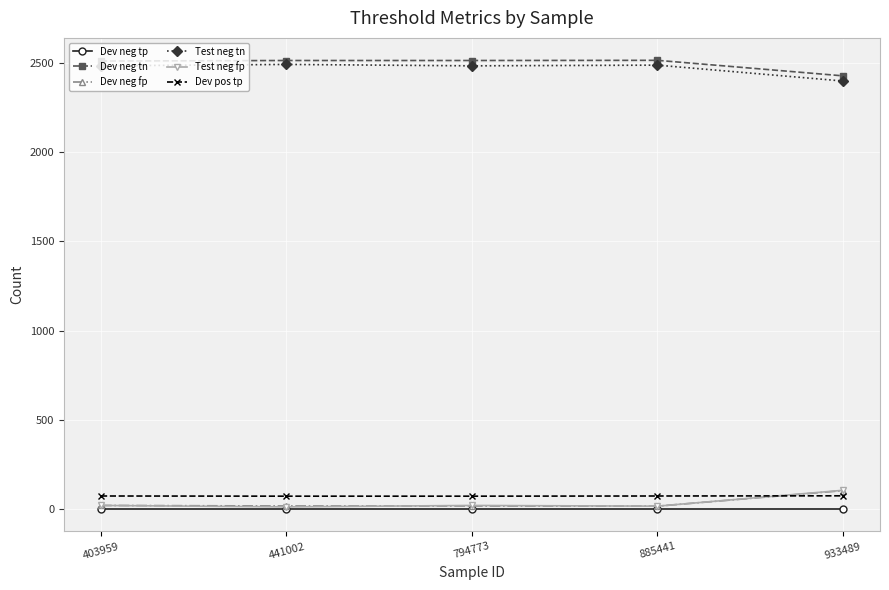

How many values in the Dev neg tn series are below 2514?

2